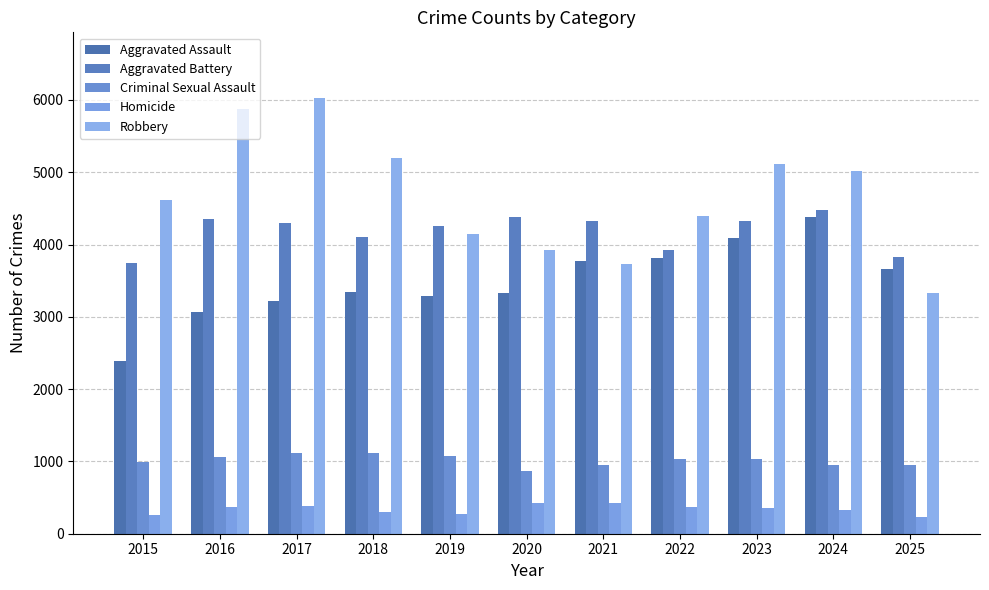

What is the difference between the maximum and minimum values in the Aggravated Battery series?

728